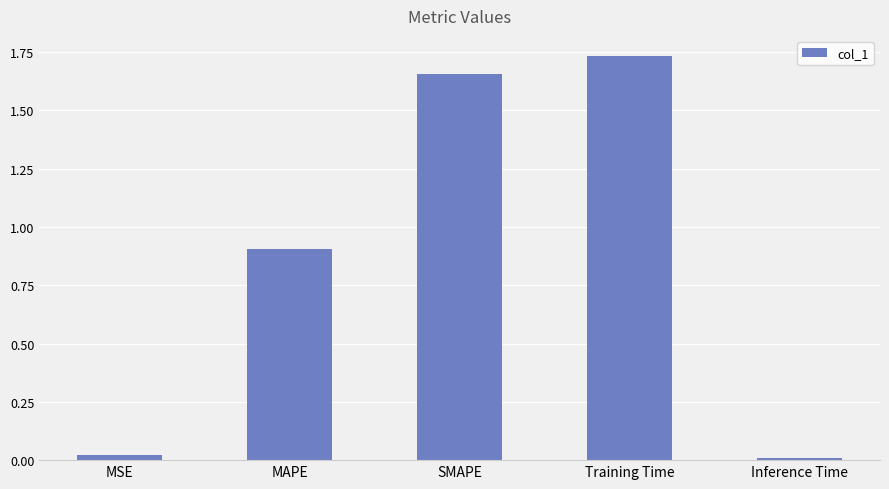

What is the label of the 4th bar from the left?

Training Time